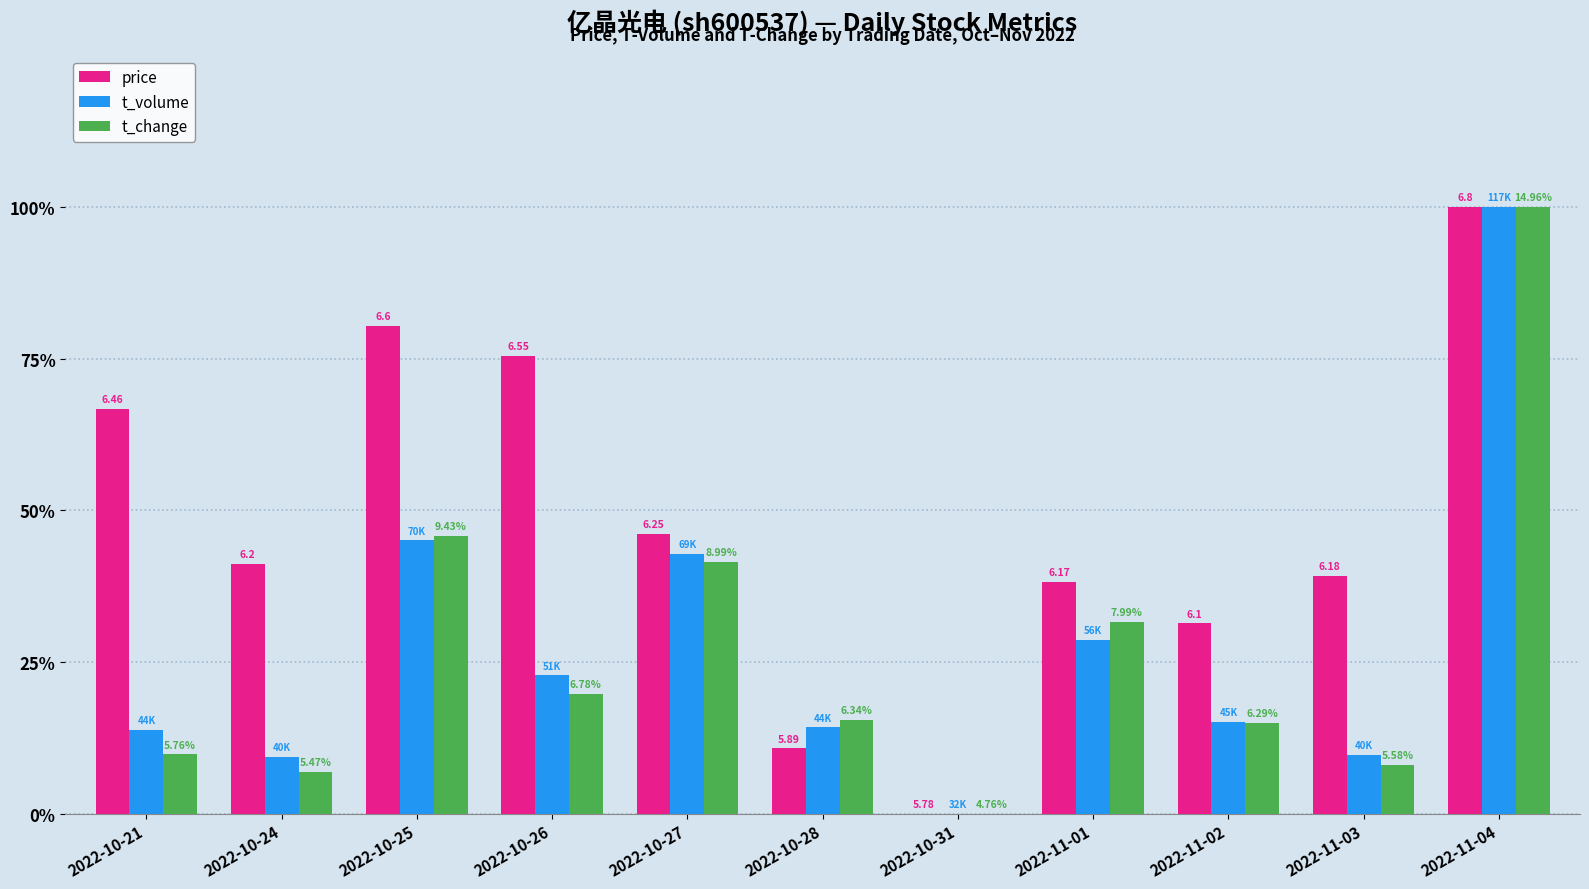

What is the difference between the maximum and second lowest values in the t_volume series?

90.7